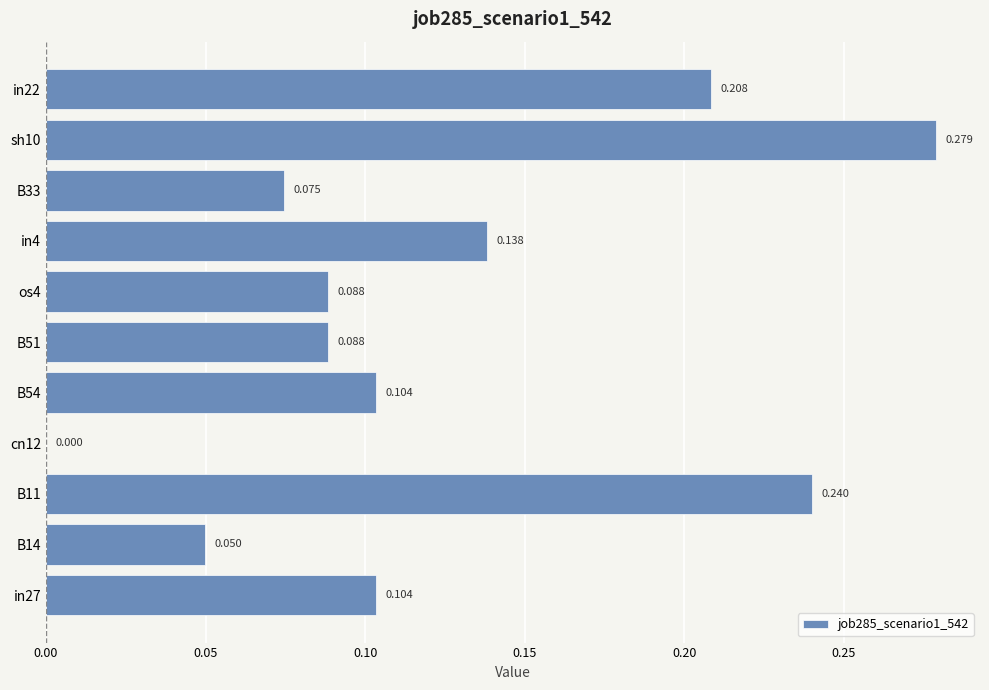

How many distinct data groups are displayed?

1